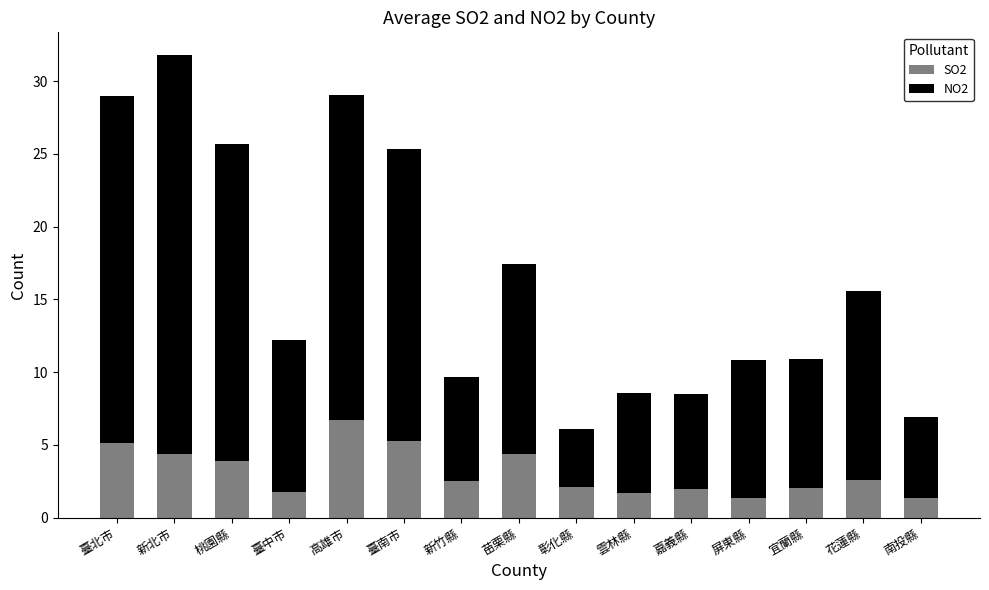

What are all the series names shown in the legend?

SO2, NO2